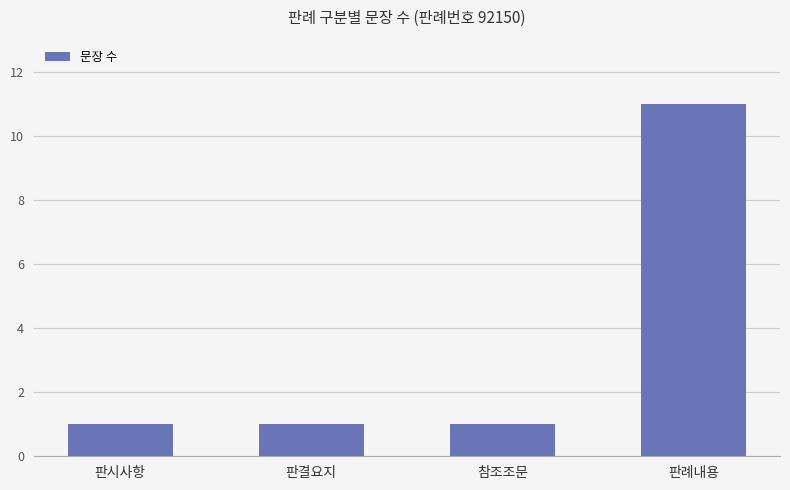

The chart shows a value of 1 at 판결요지. True or false?

True